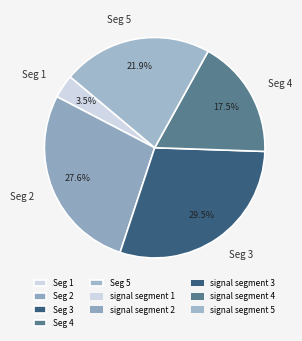

Does any single category account for the majority?

No